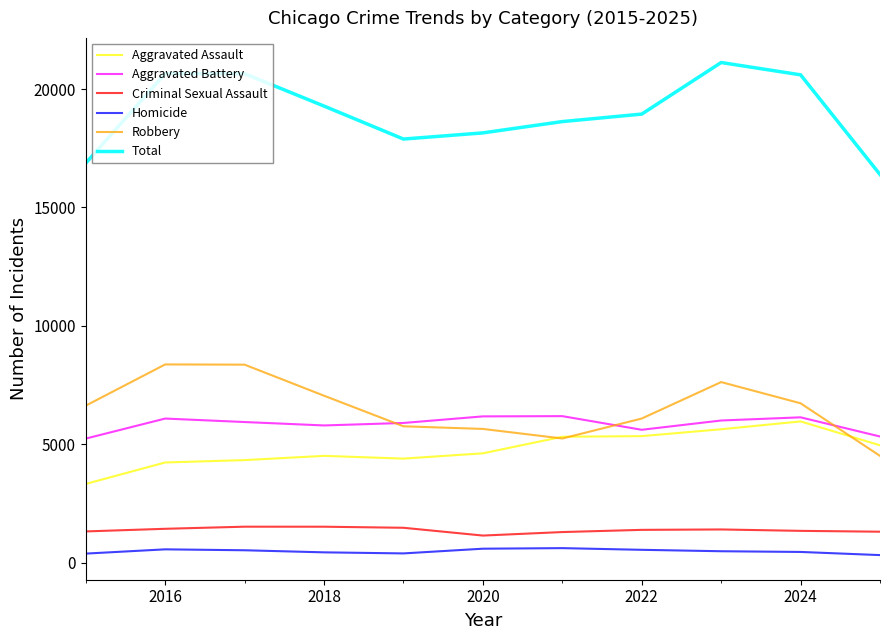

Which series has the largest range (max minus min)?

Total